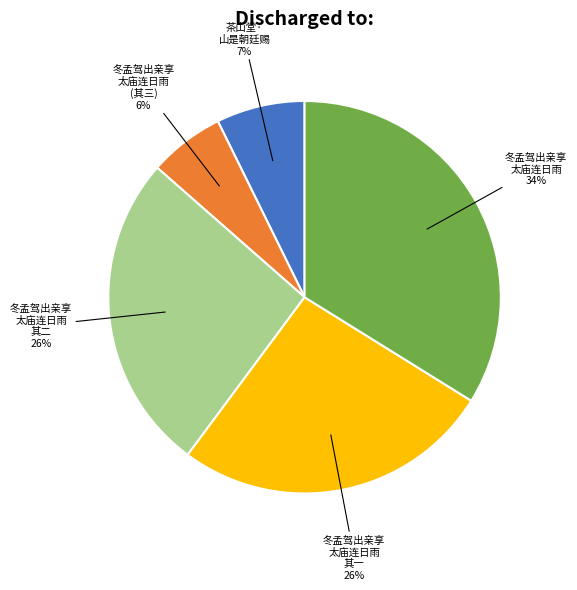

Count the number of slices in the pie.

5